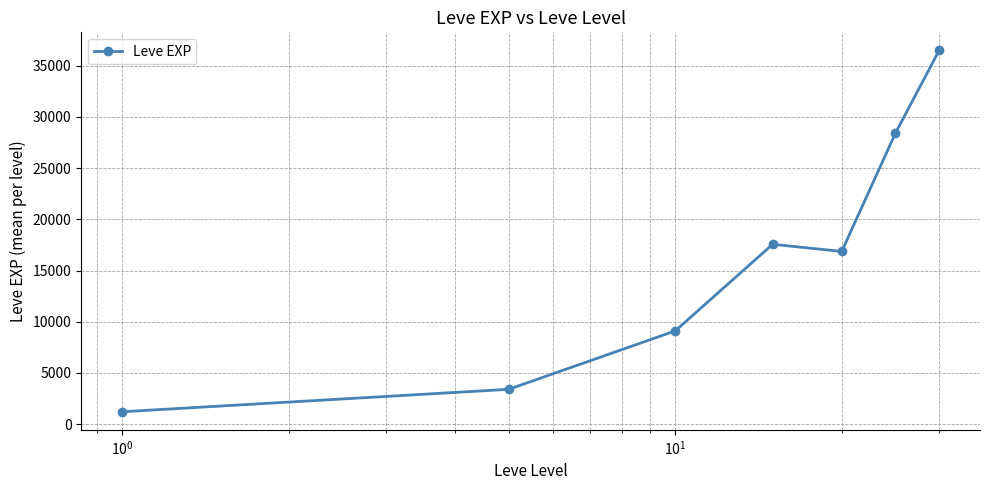

True or false: the data has more than 2 interior local peaks.

False